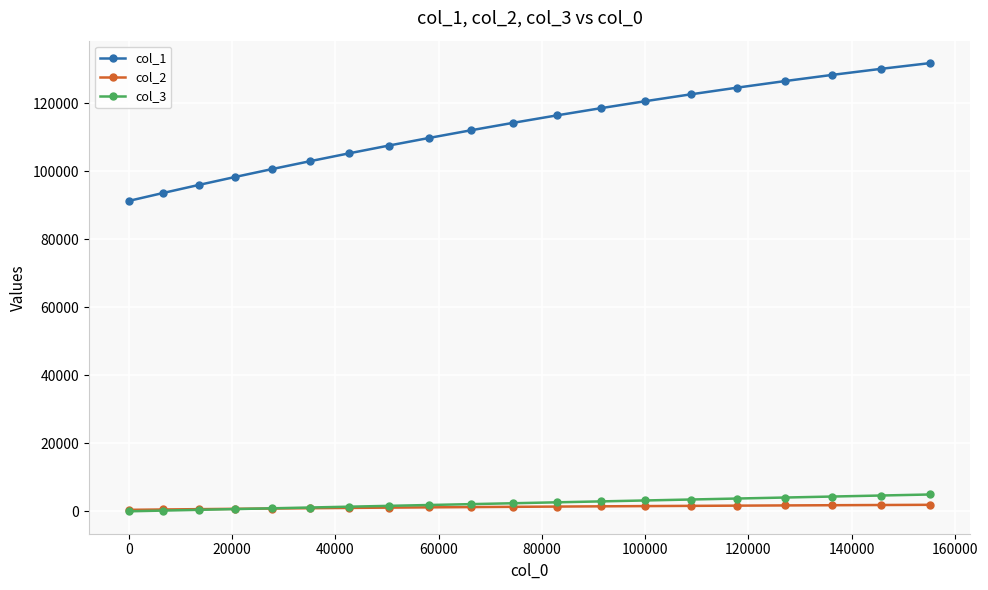

Which series has the widest spread of values?

col_1